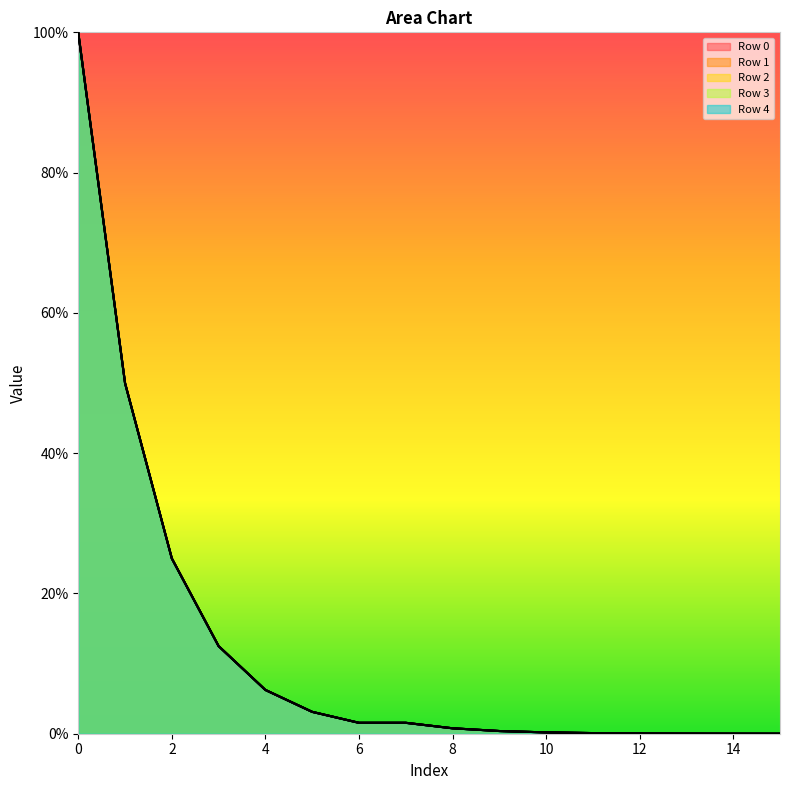

True or false: Row 1 has more than 0 interior local peaks.

False